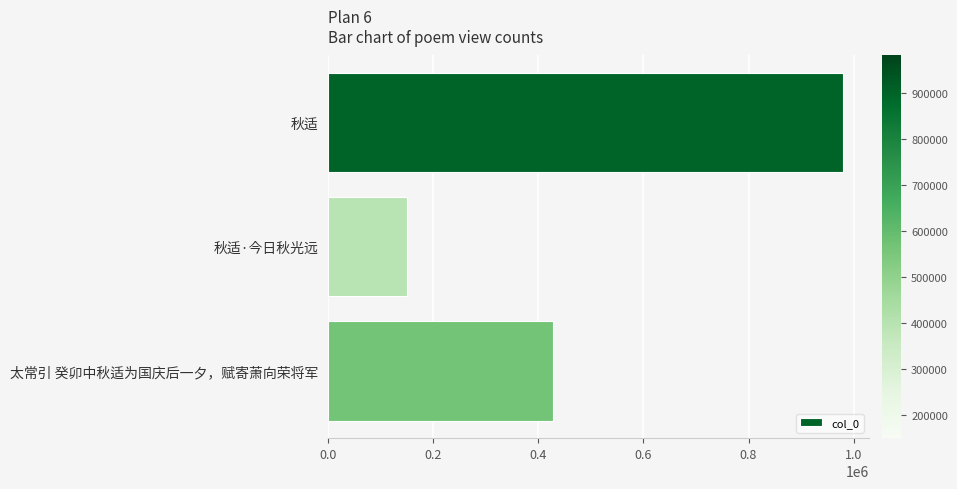

Are the bars horizontal?

Yes